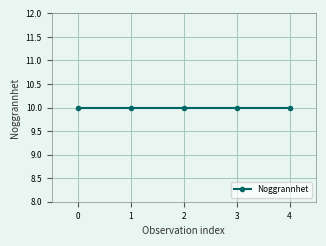

At which category is the sum across all series the highest?

4